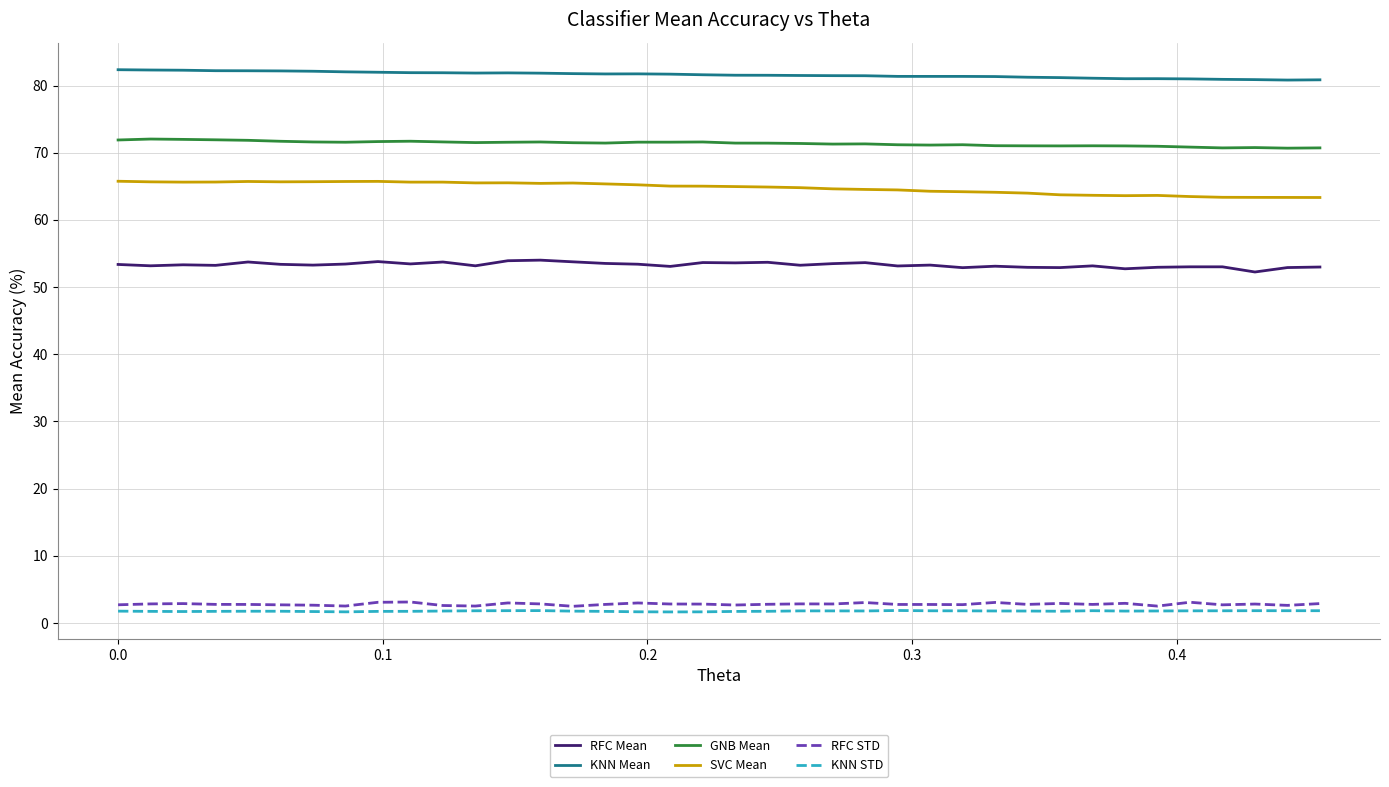

What is the smallest value displayed?

1.6